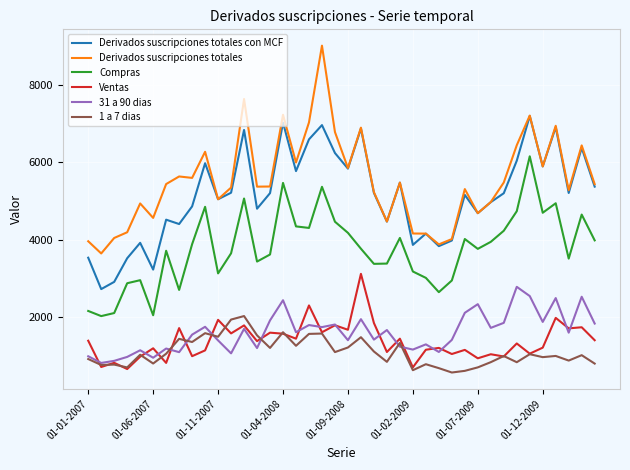

What is the average value of the 1 a 7 dias series?

1089